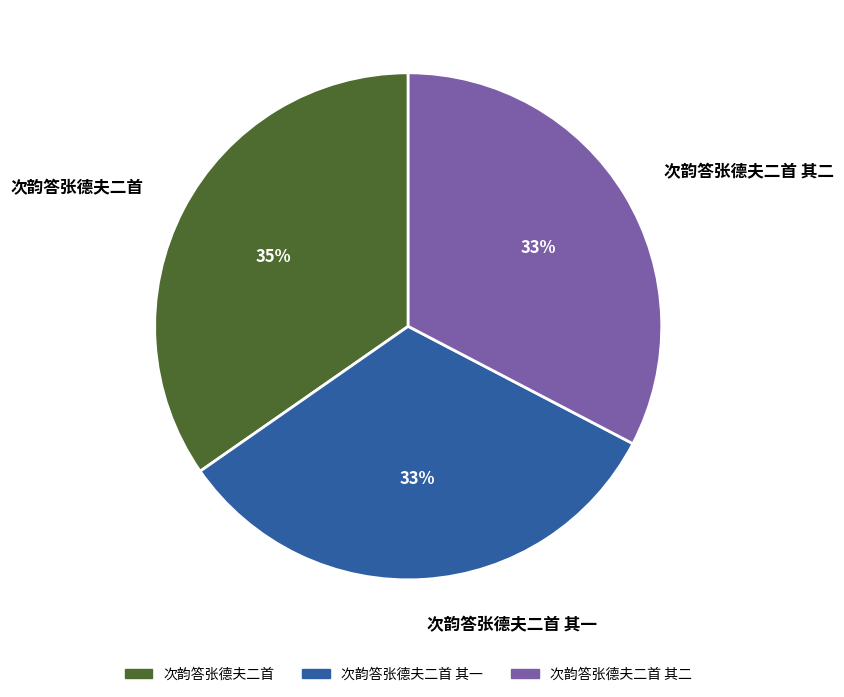

What percentage is the 次韵答张德夫二首 其二 slice, to the nearest percent?

33%